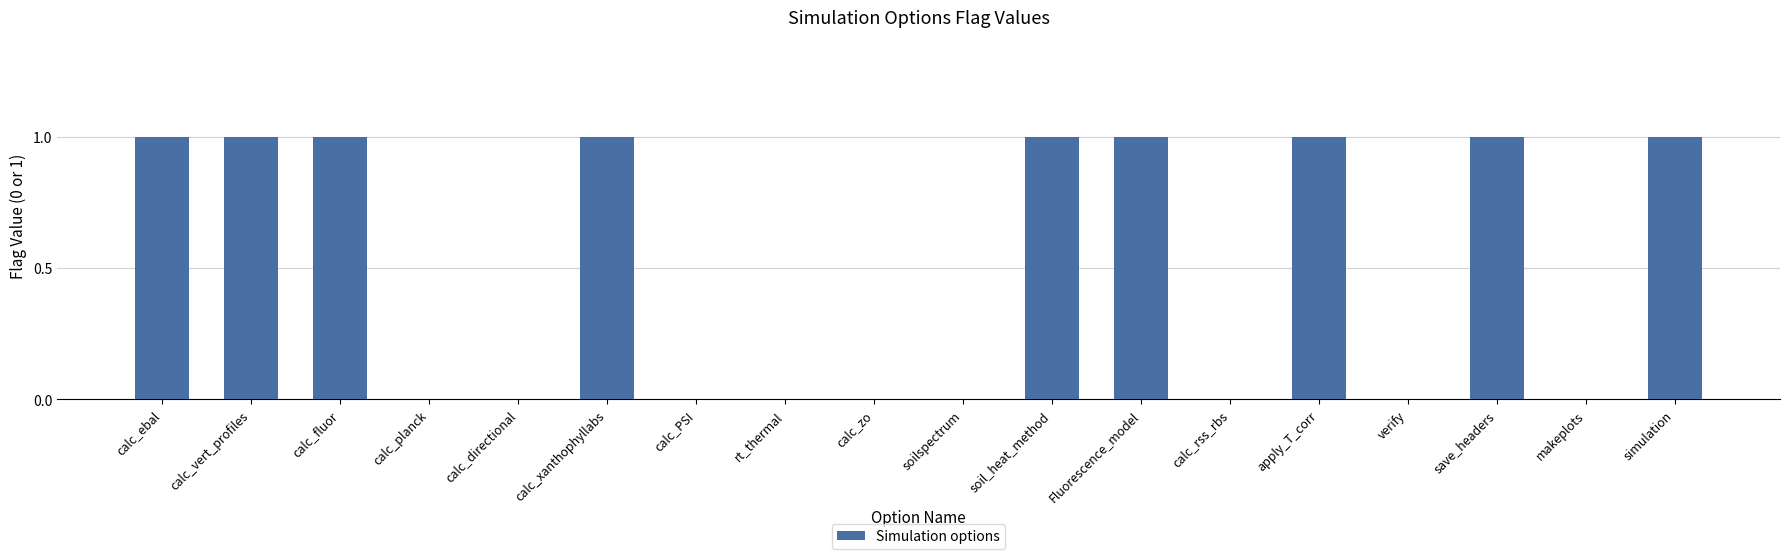

The chart shows a value of 1 at calc_xanthophyllabs. True or false?

True